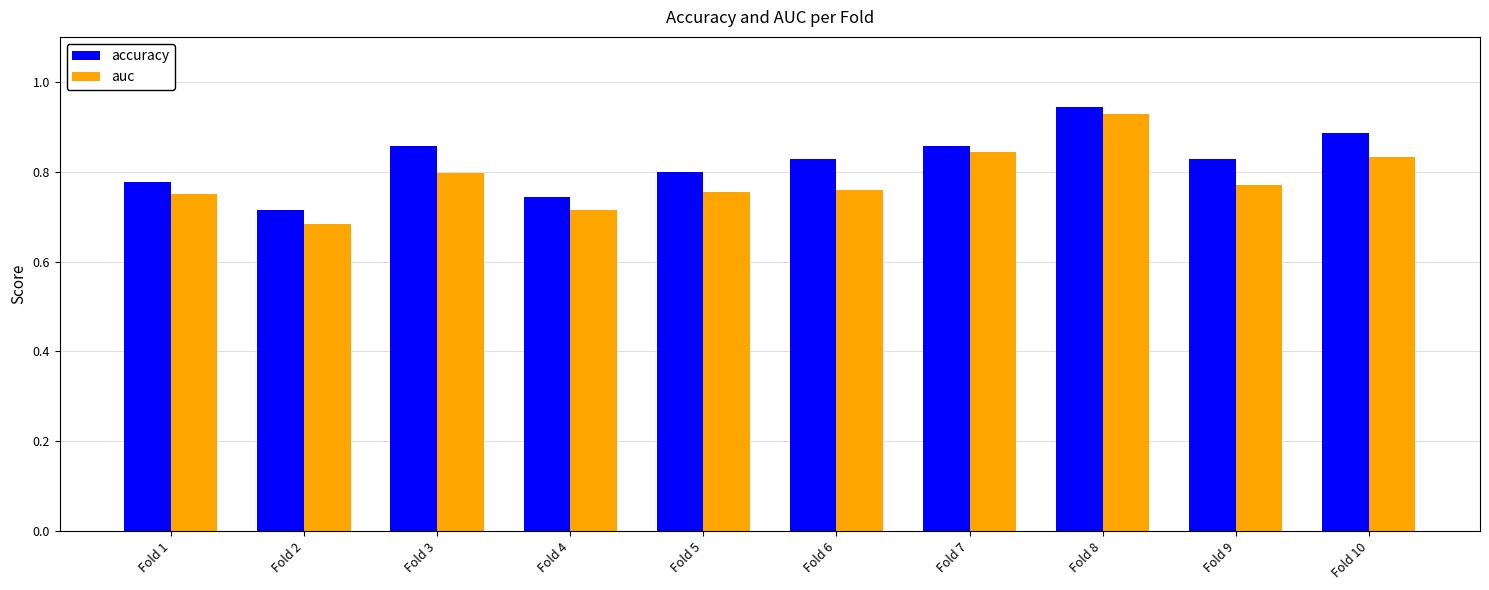

At which category is the sum across all series the highest?

Fold 8